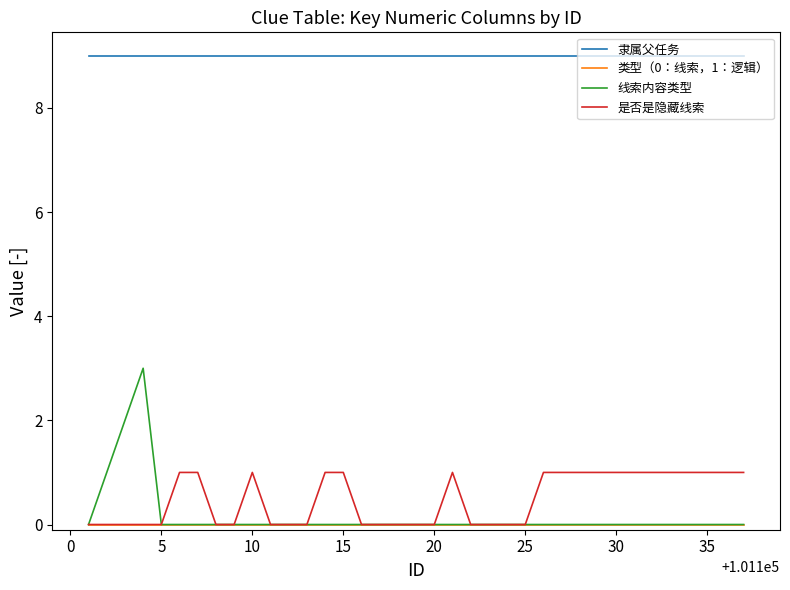

Which series has the largest total across all categories?

隶属父任务